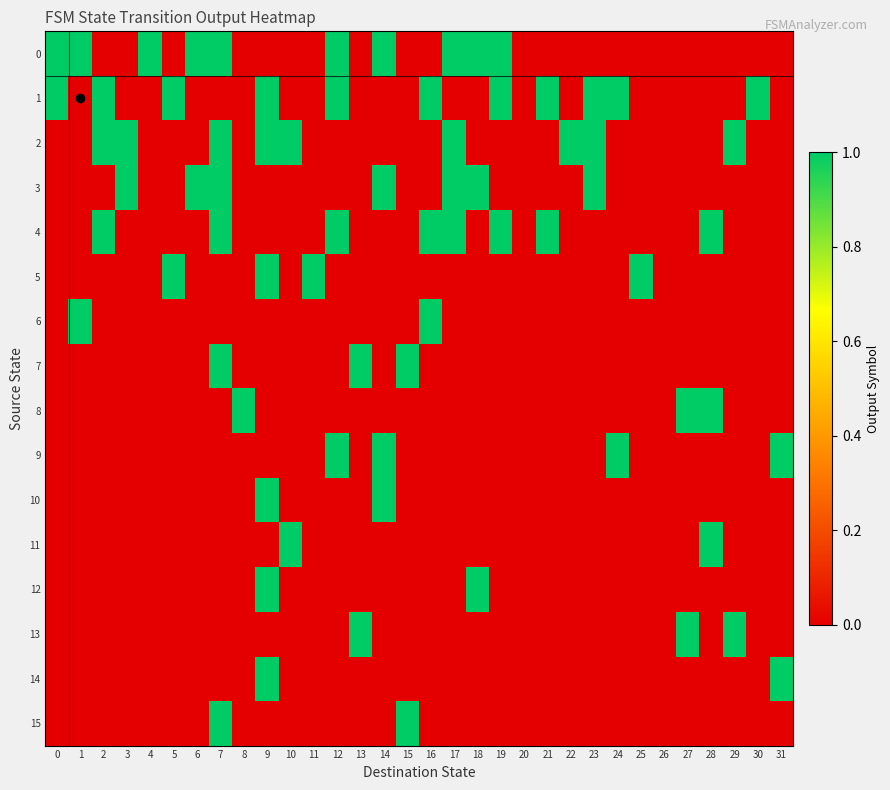

At which category is the sum across all series the highest?

7